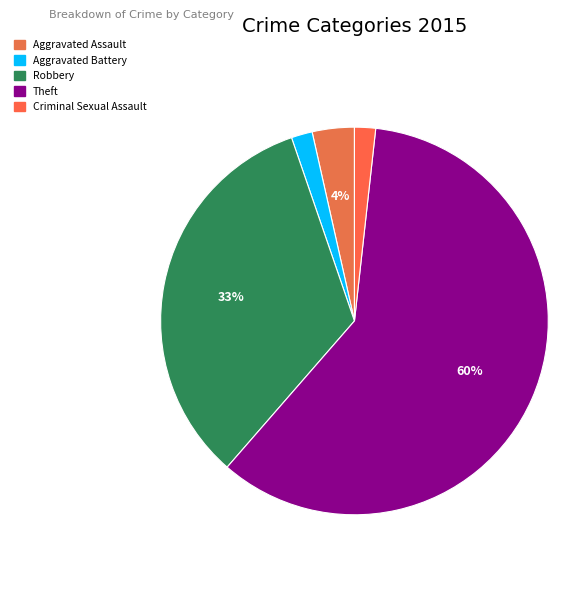

Count the number of slices in the pie.

5